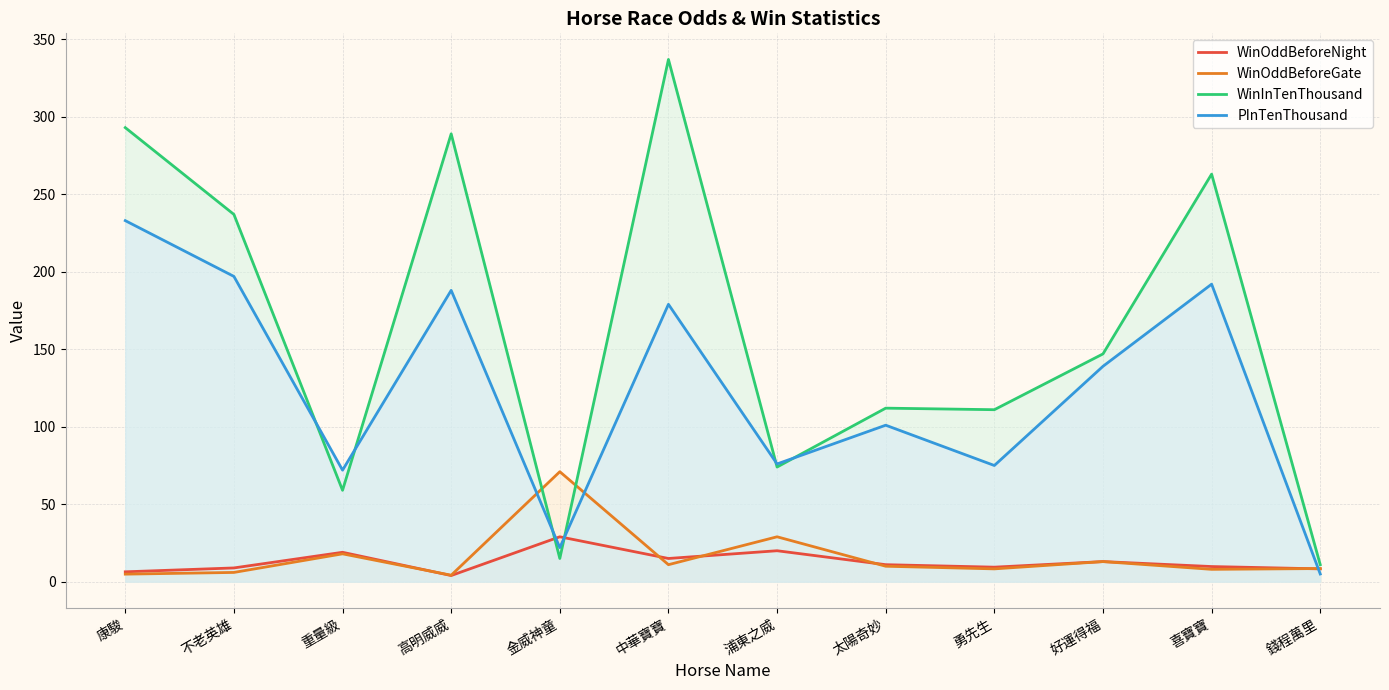

How many series are shown in this chart?

4